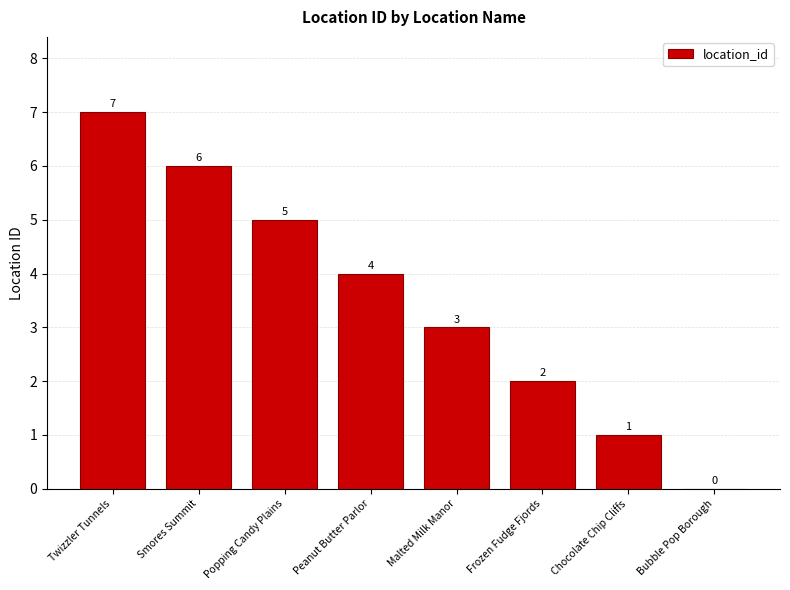

Reading right to left, what are all the values shown in this chart?

Bubble Pop Borough=0	Chocolate Chip Cliffs=1	Frozen Fudge Fjords=2	Malted Milk Manor=3	Peanut Butter Parlor=4	Popping Candy Plains=5	Smores Summit=6	Twizzler Tunnels=7